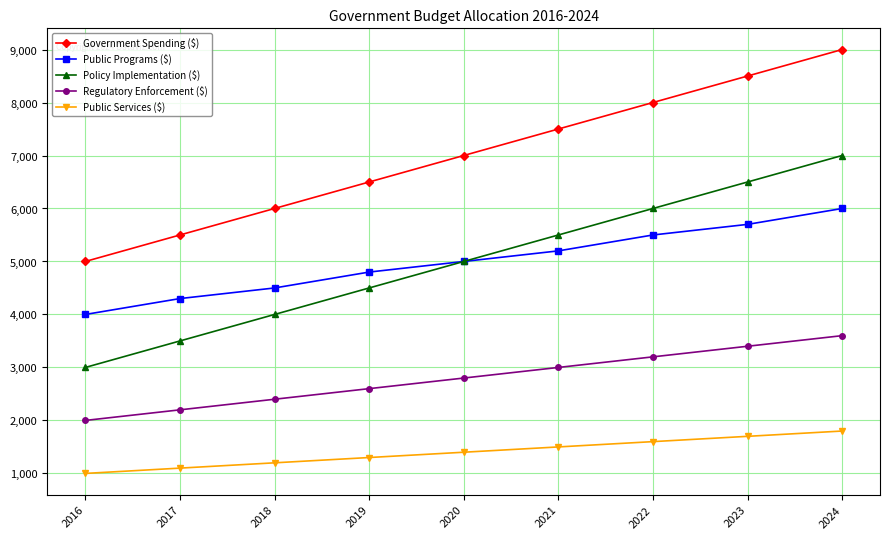

What is the value of the Public Services ($) point at the 7th from the left?

1600